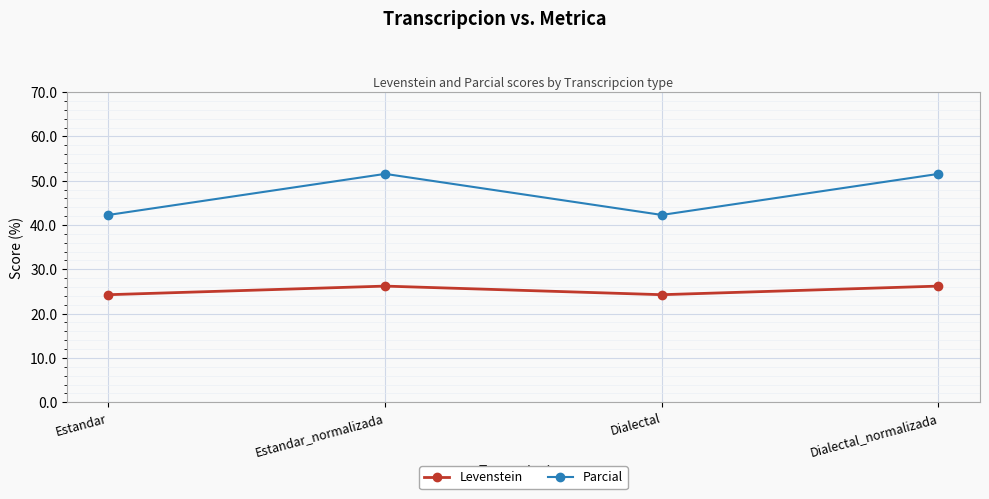

At Estandar, list the series in order from largest to smallest.

Parcial, Levenstein